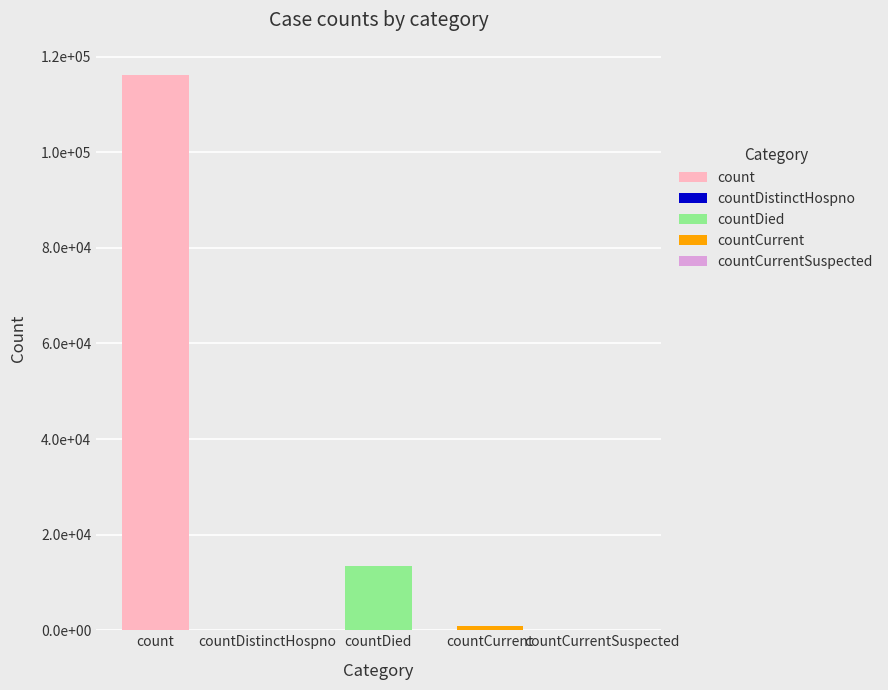

List the labels in order of value, largest first.

count, countDied, countCurrent, countDistinctHospno, countCurrentSuspected